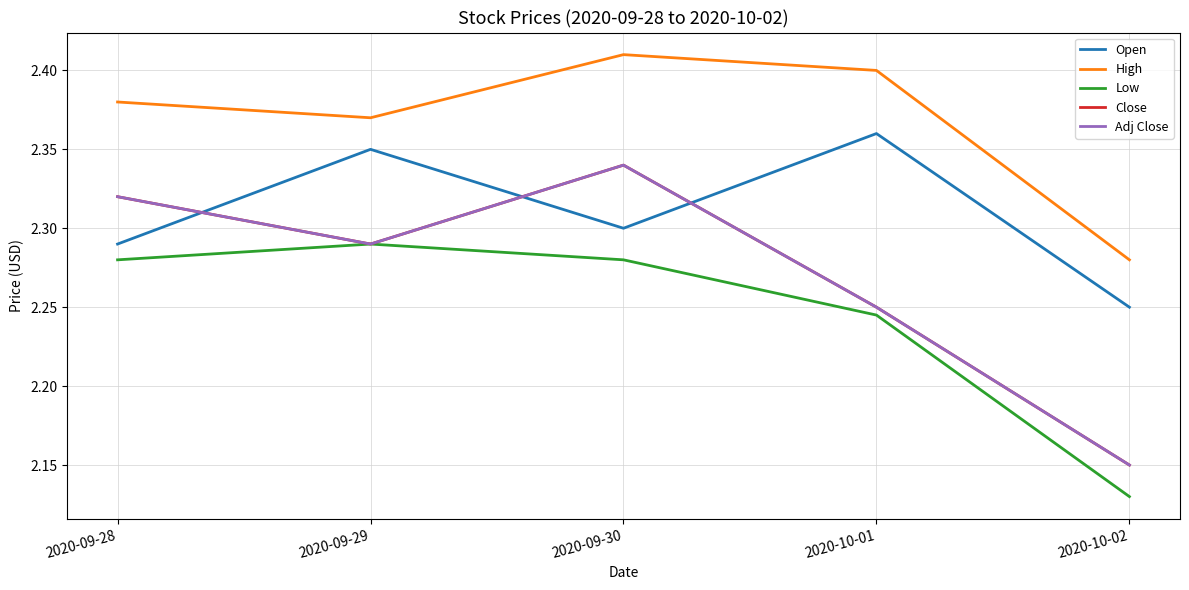

Does the chart display data point markers on the line(s)?

No